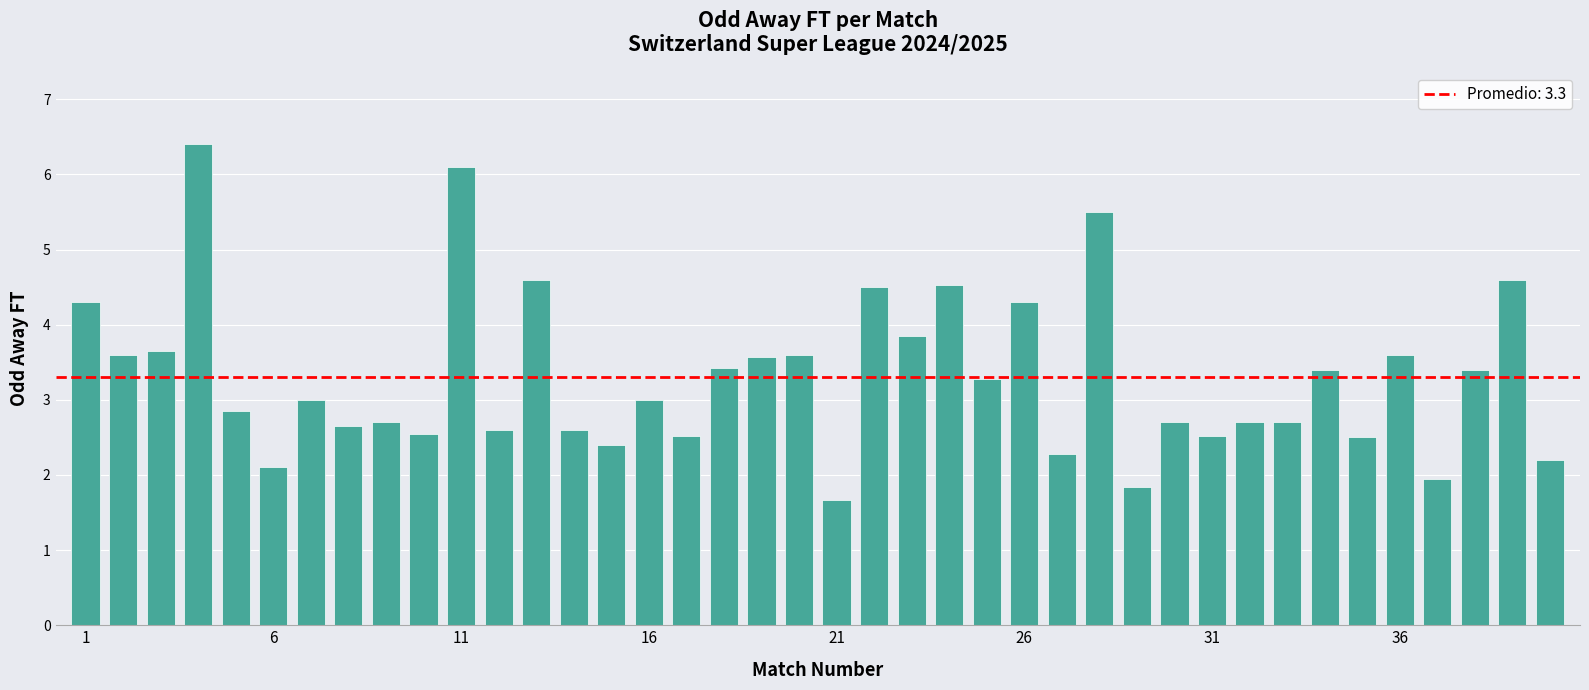

What is the difference between the maximum and minimum values?

4.7